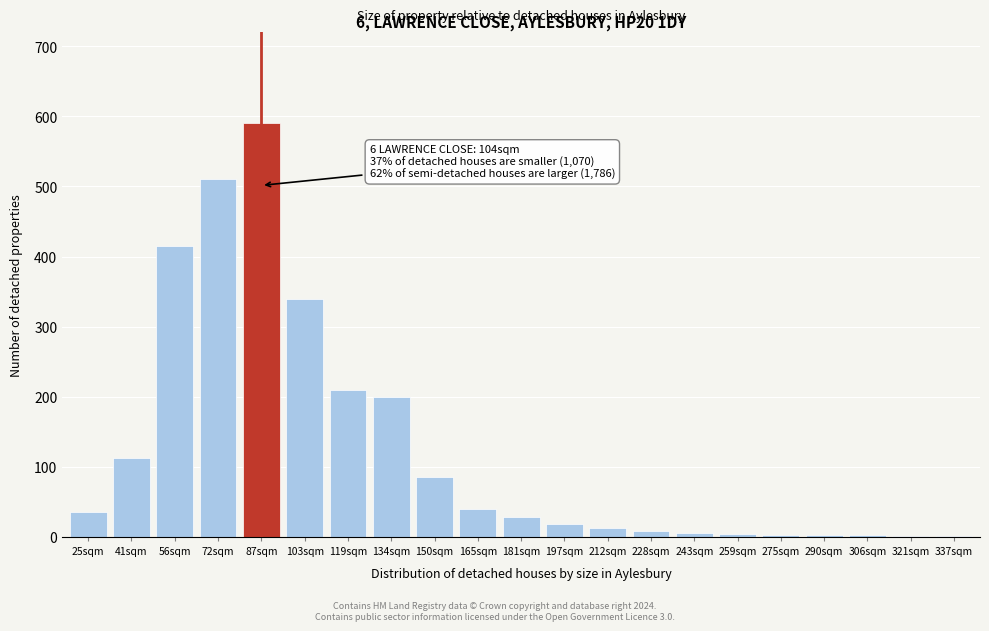

The value at 72sqm is 510. True or false?

True